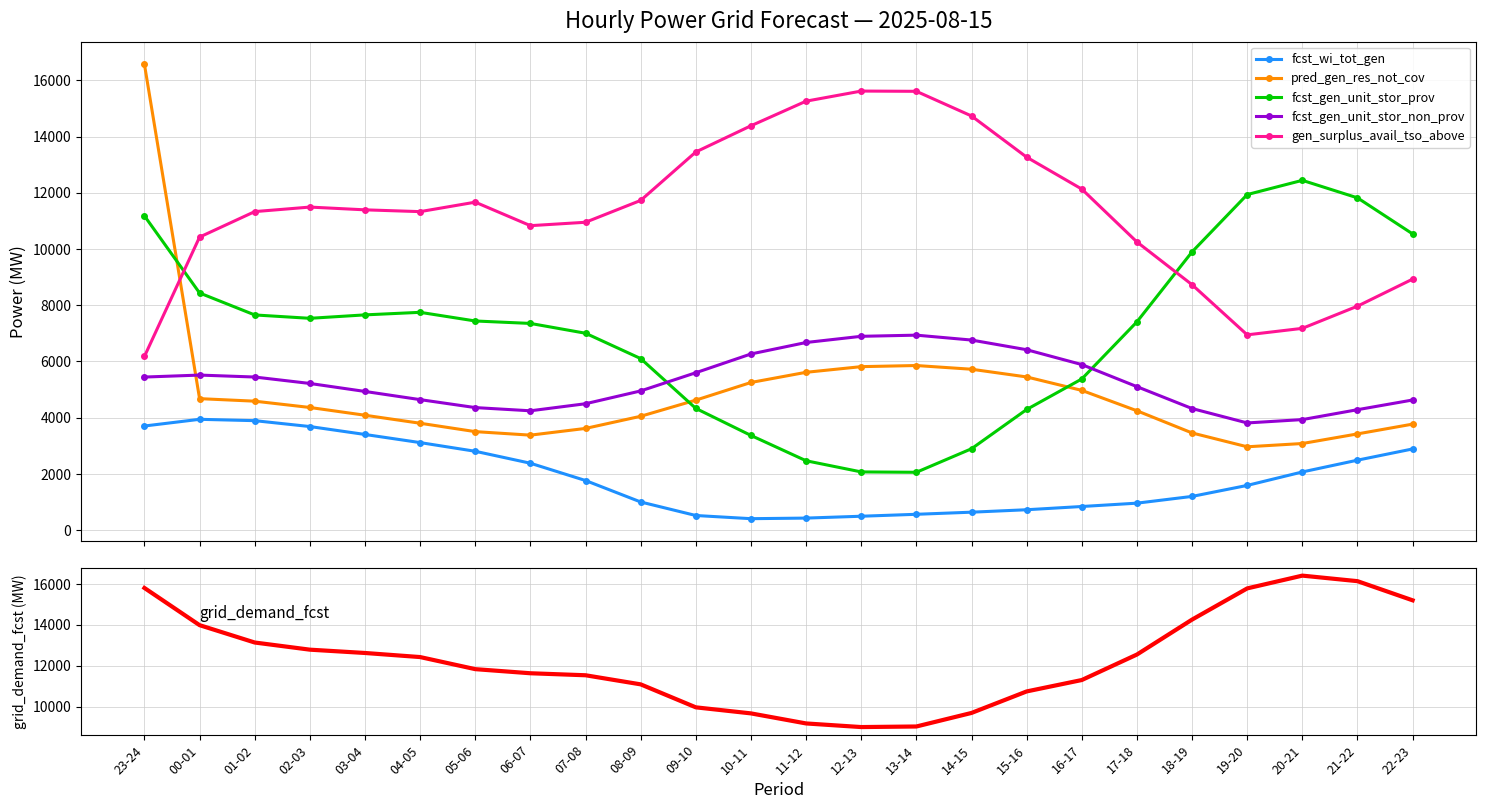

Which series changed the most between 11-12 and 19-20?

fcst_gen_unit_stor_prov